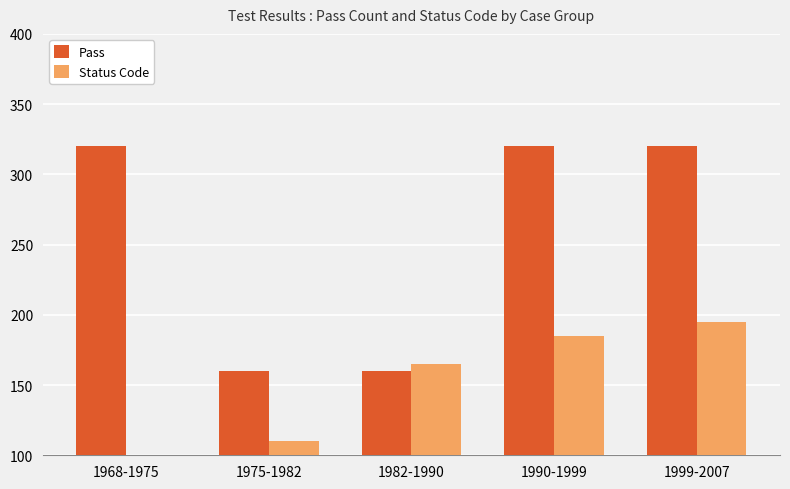

Reading left to right, what are all the values shown in this chart?

Pass: 1968-1975=320	1975-1982=160	1982-1990=160	1990-1999=320	1999-2007=320
Status Code: 1968-1975=100	1975-1982=110	1982-1990=165	1990-1999=185	1999-2007=195